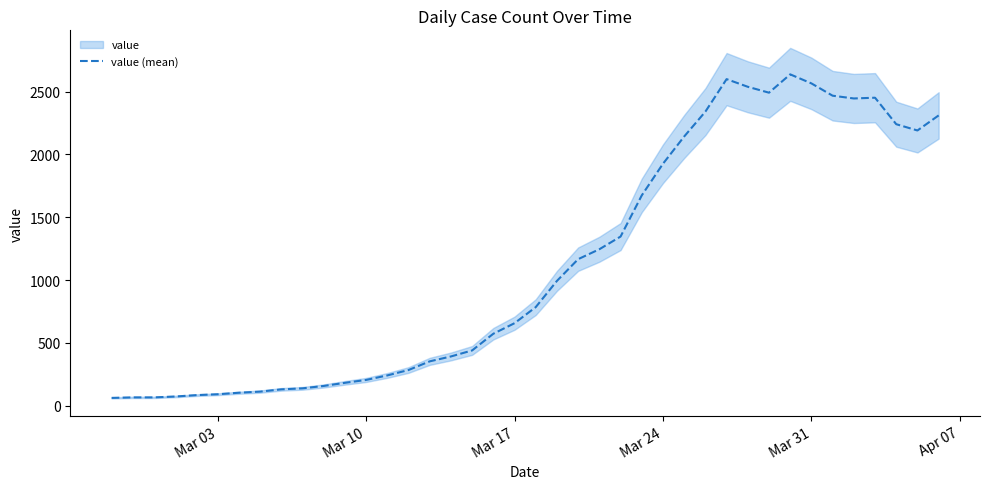

What is the difference between the maximum and minimum values?

2577